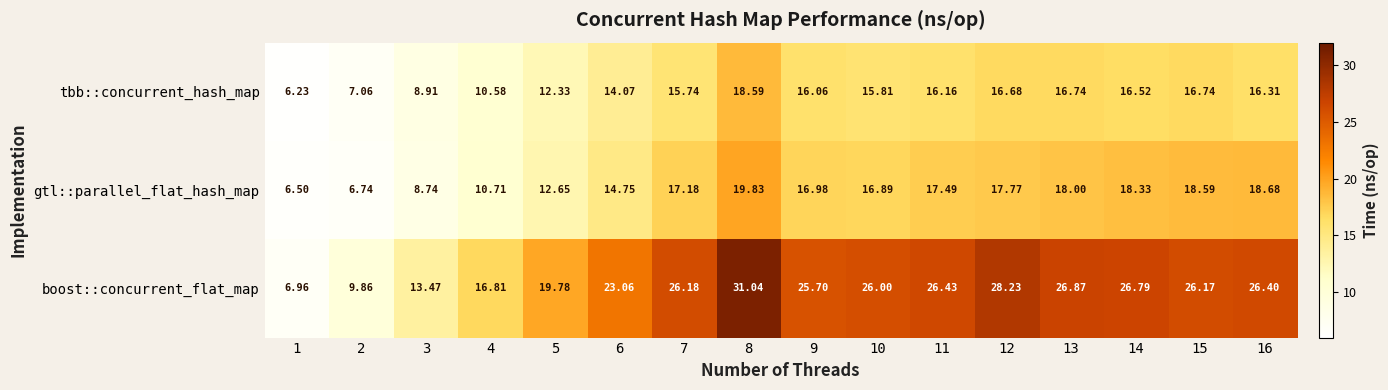

Rank the series at 11 from highest to lowest value.

boost::concurrent_flat_map, gtl::parallel_flat_hash_map, tbb::concurrent_hash_map